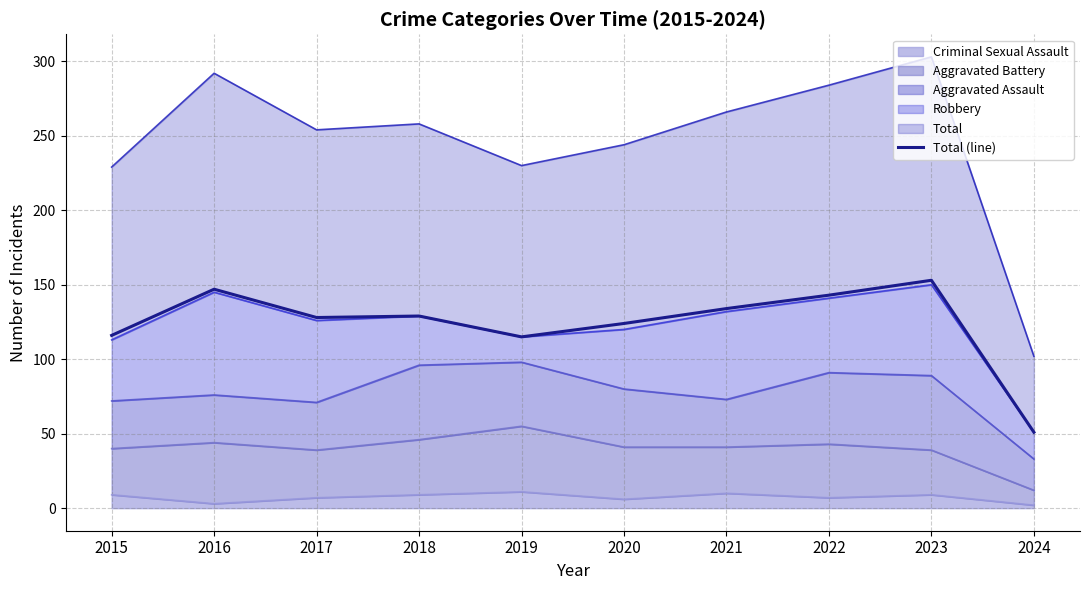

Which has a higher value, 2017 or 2021?

2021